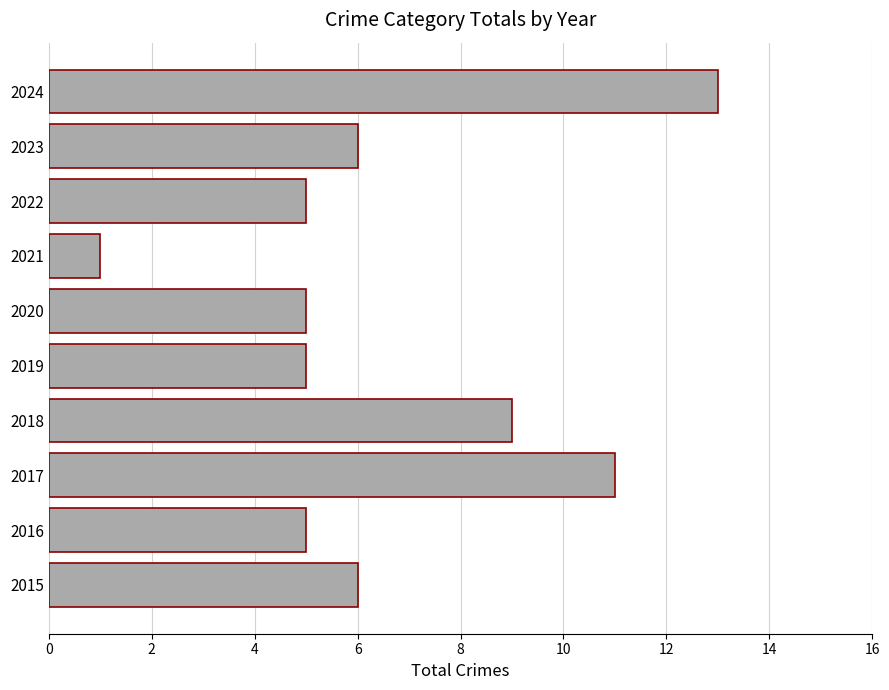

What is the approximate value at 2022?

5